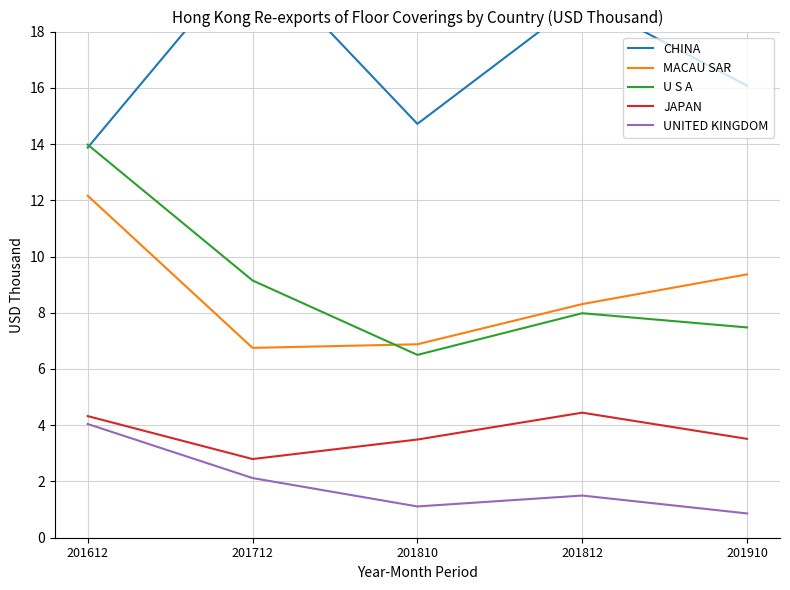

True or false: MACAU SAR and CHINA intersect in this chart.

False